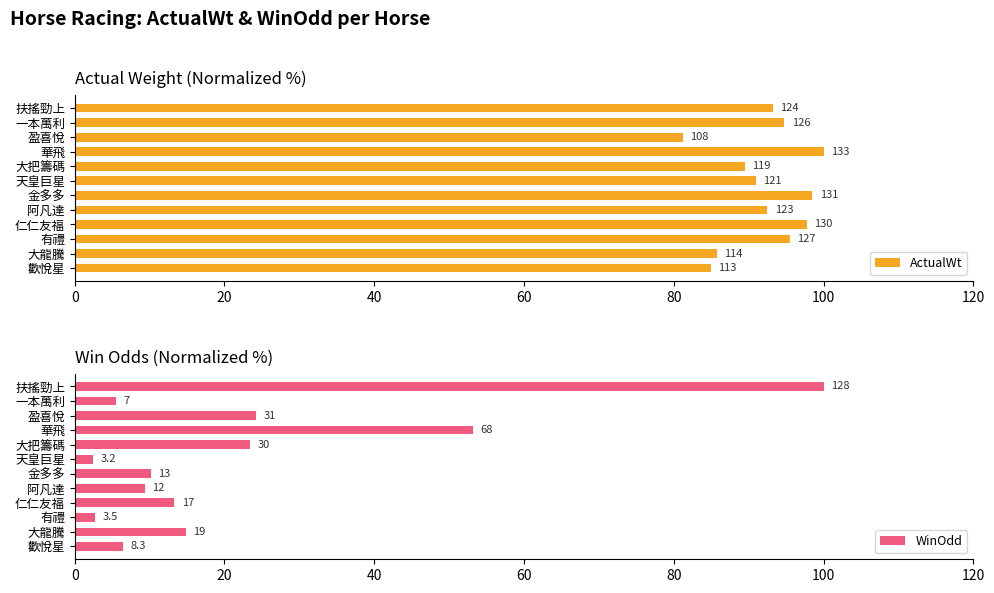

Between 大把籌碼 and 扶搖勁上, which is larger?

扶搖勁上